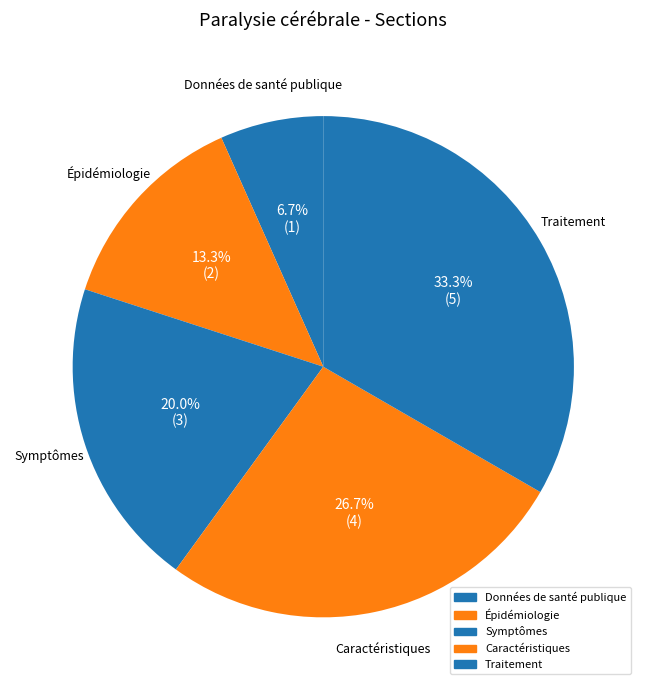

Which slice is the largest?

Traitement